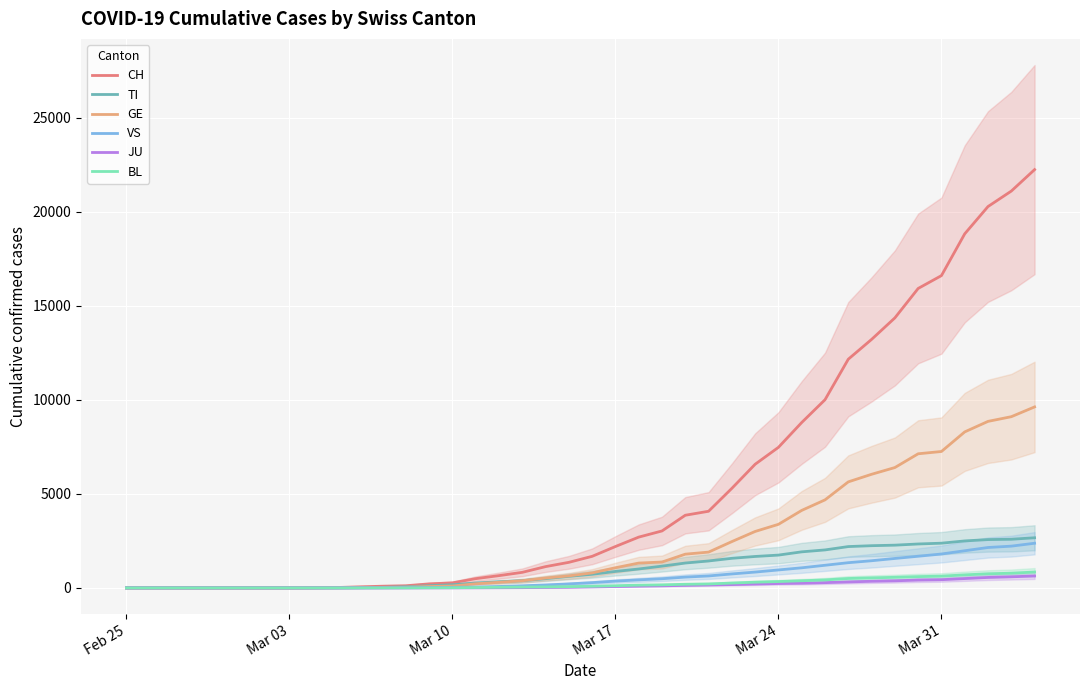

The GE series shows 0 at Mar 03. True or false?

True